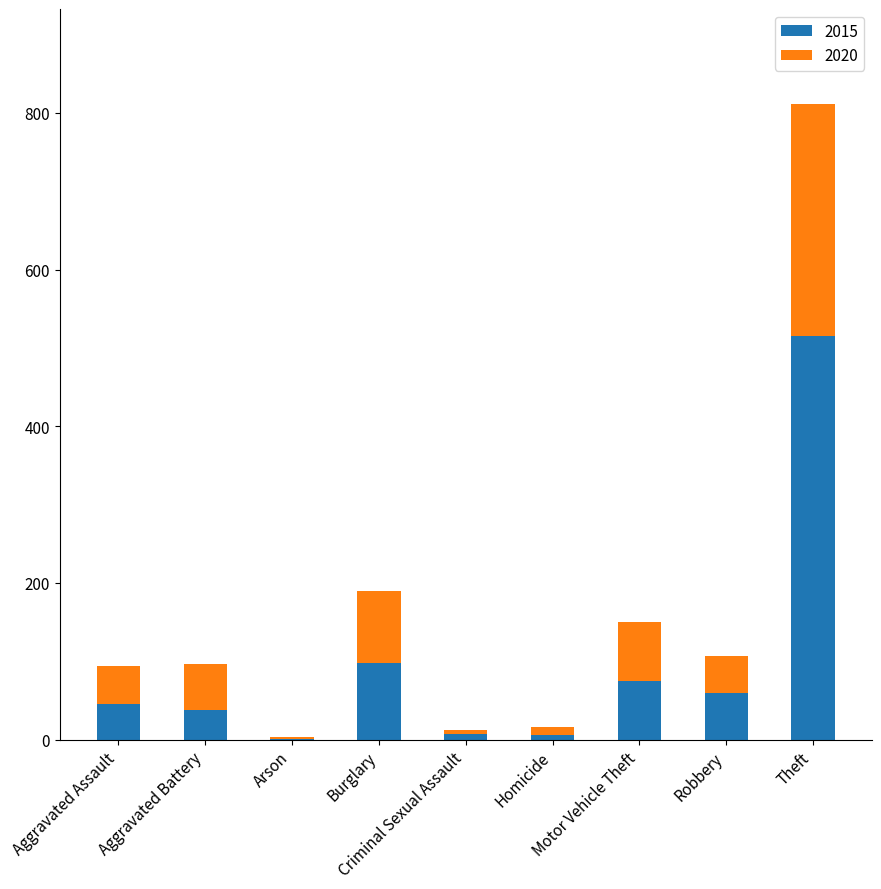

What is the highest value of the 2015 series?

515